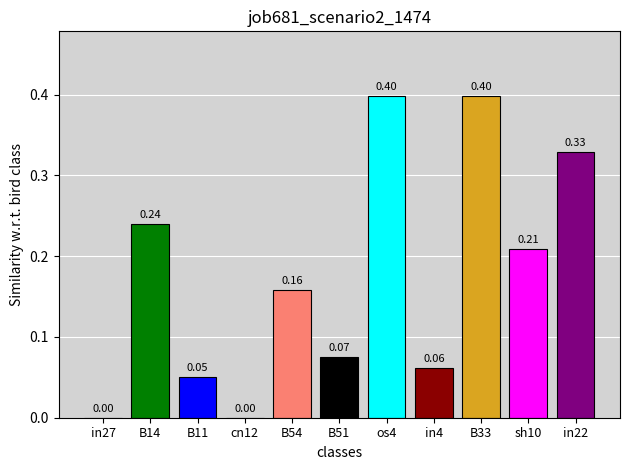

The value at in22 is 0.2. True or false?

False